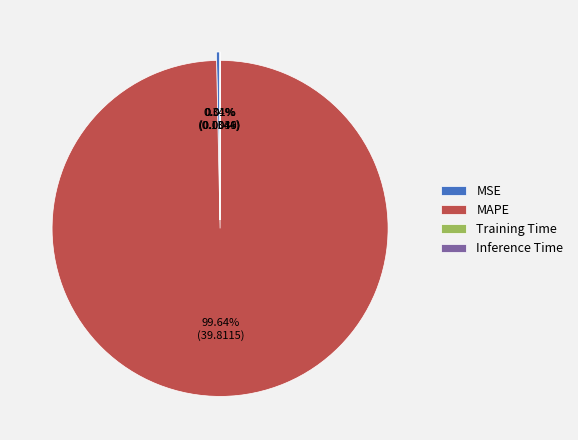

Is the sum of MSE and MAPE greater than half?

Yes